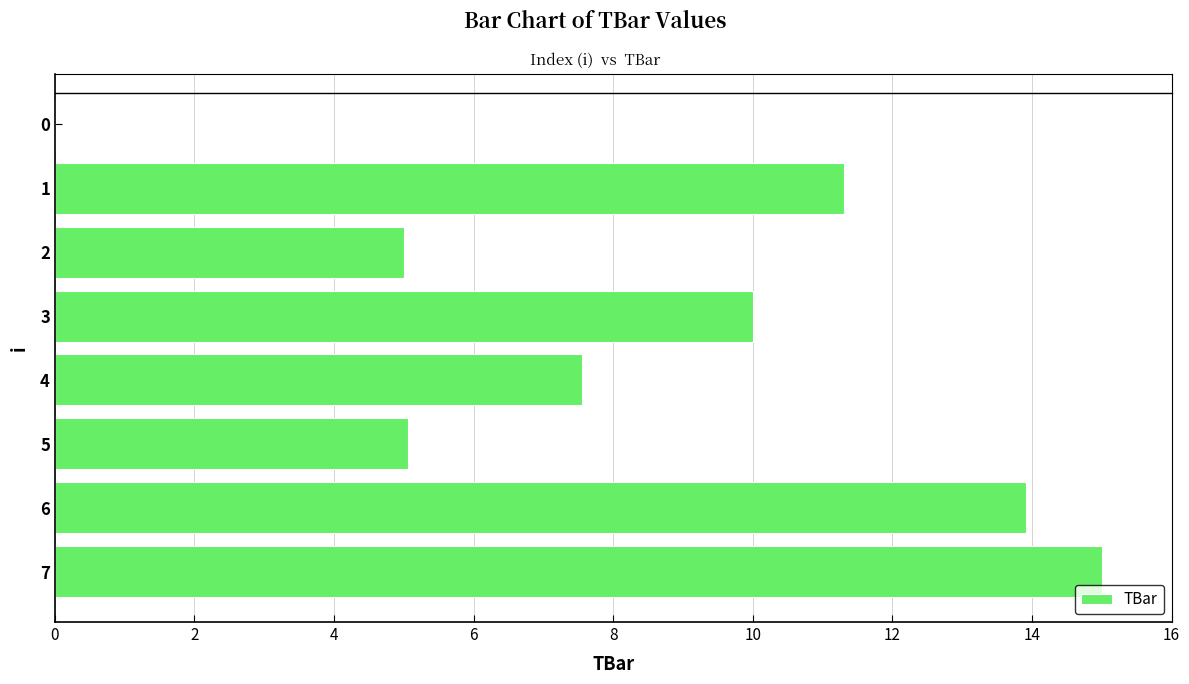

Reading top to bottom, list all the values displayed in this chart.

0=0.0	1=11.3	2=5.0	3=10.0	4=7.6	5=5.1	6=13.9	7=15.0